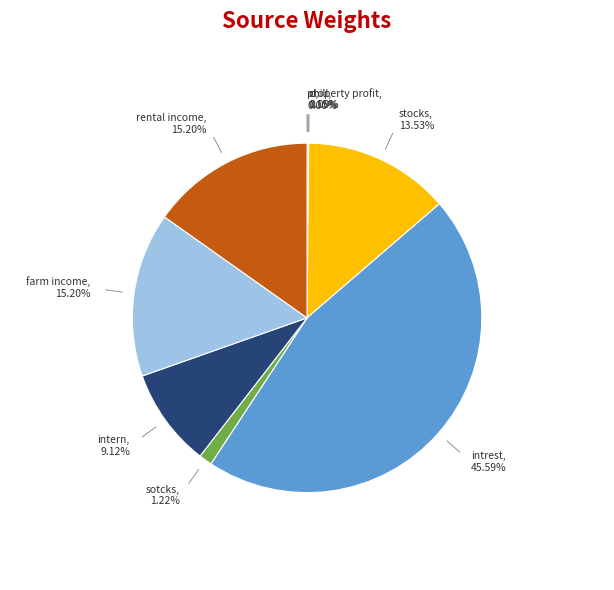

Is there a majority slice in this chart?

No